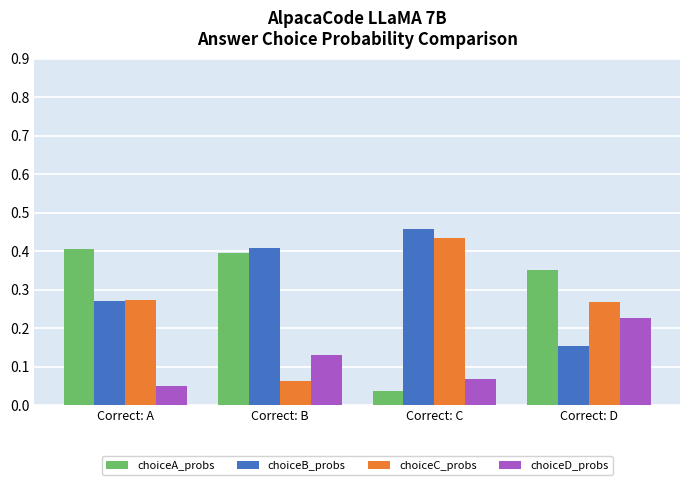

How many series are shown in this chart?

4